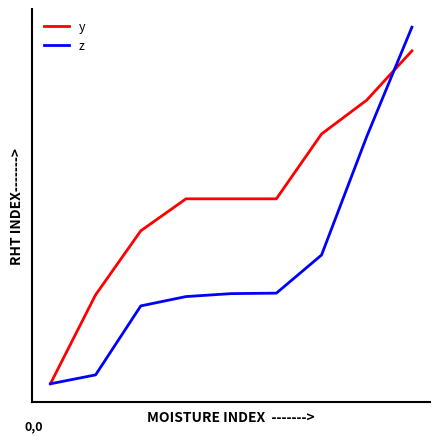

What are all the series names shown in the legend?

y, z